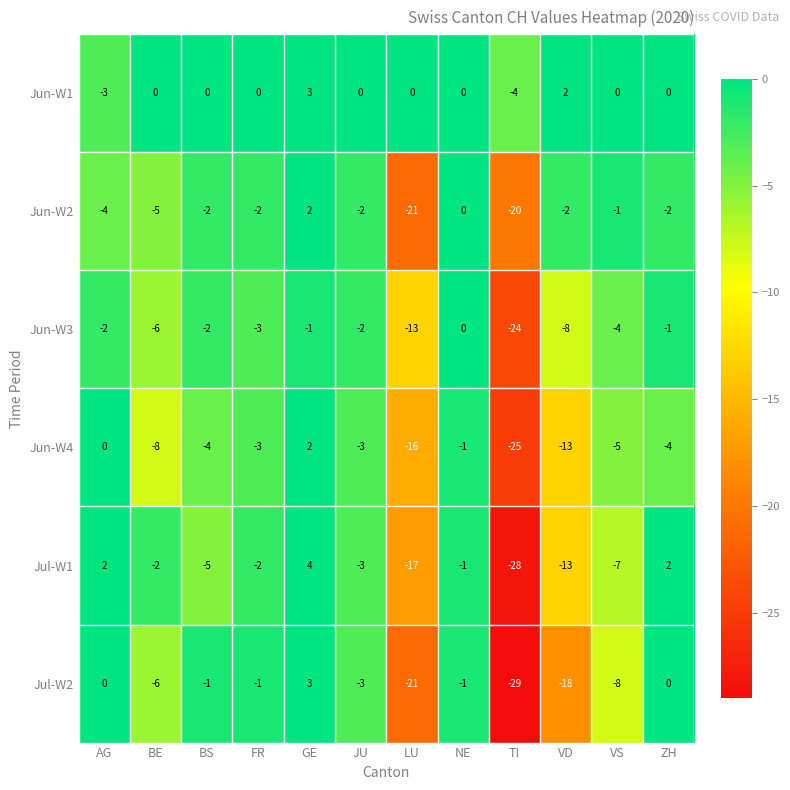

Is the value of Jul-W2 at VS greater than the value of Jun-W3 at BS?

No